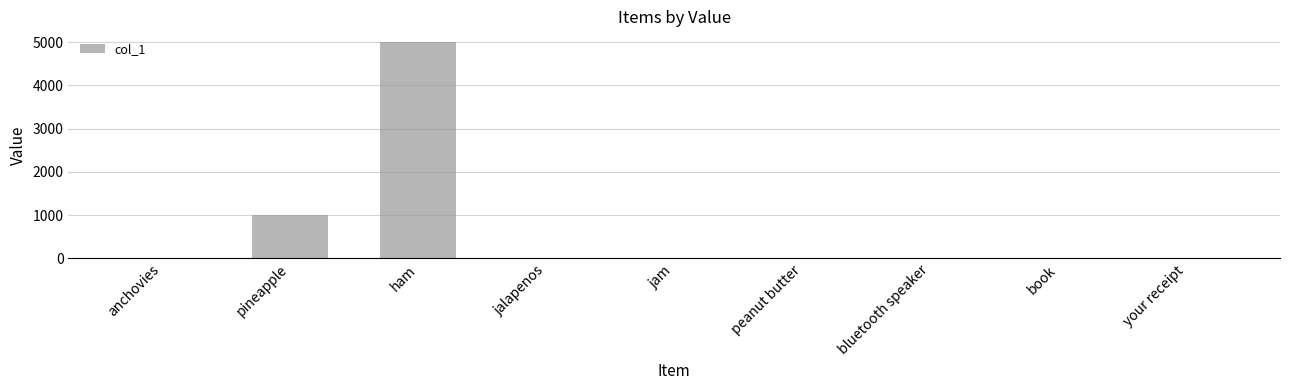

Between peanut butter and ham, which is larger?

ham